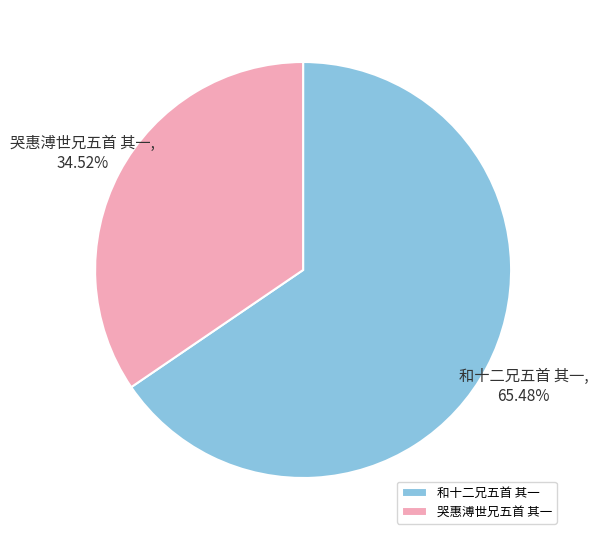

Combined, do 和十二兄五首 其一 and 哭惠溥世兄五首 其一 account for over 50%?

Yes